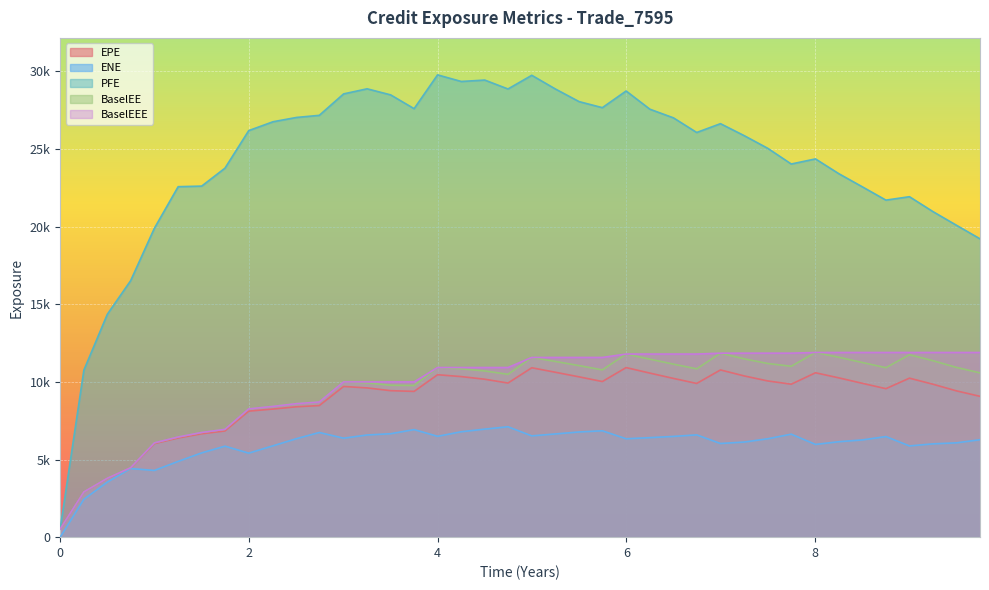

What is the difference between the second highest and minimum values in the BaselEE series?

11325.5